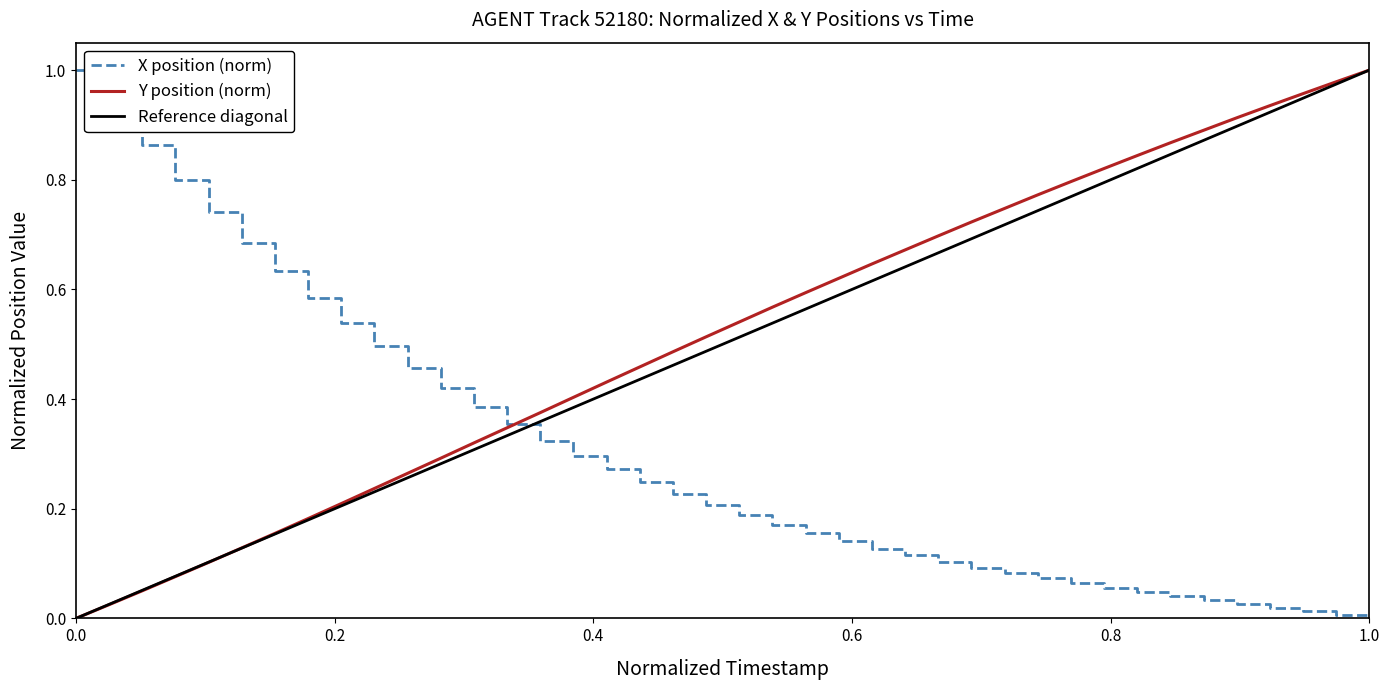

How many times do Y (position) and X (position) cross each other?

1